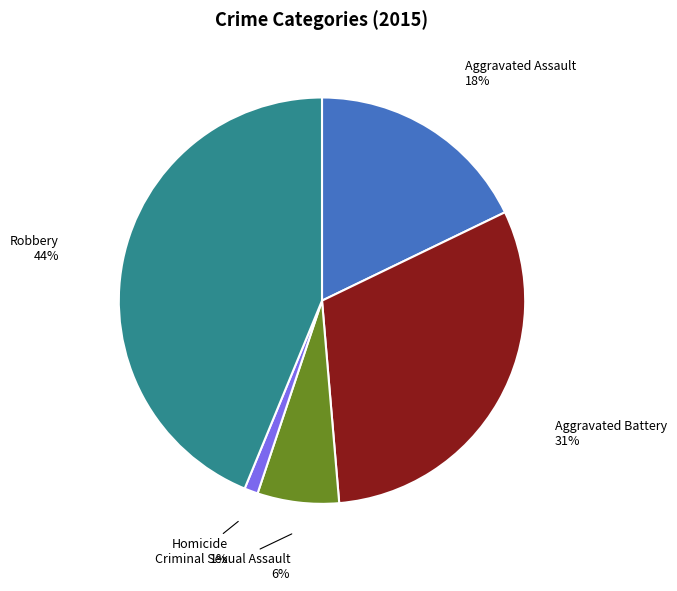

Count the number of slices in the pie.

5